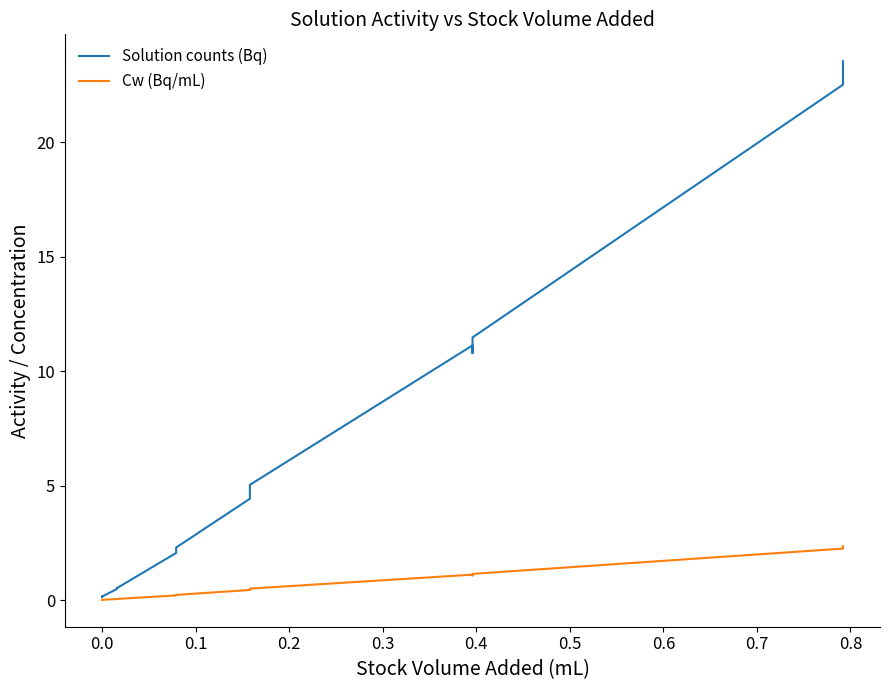

In Solution counts (Bq), how many points are higher than both neighbors (excluding endpoints)?

2